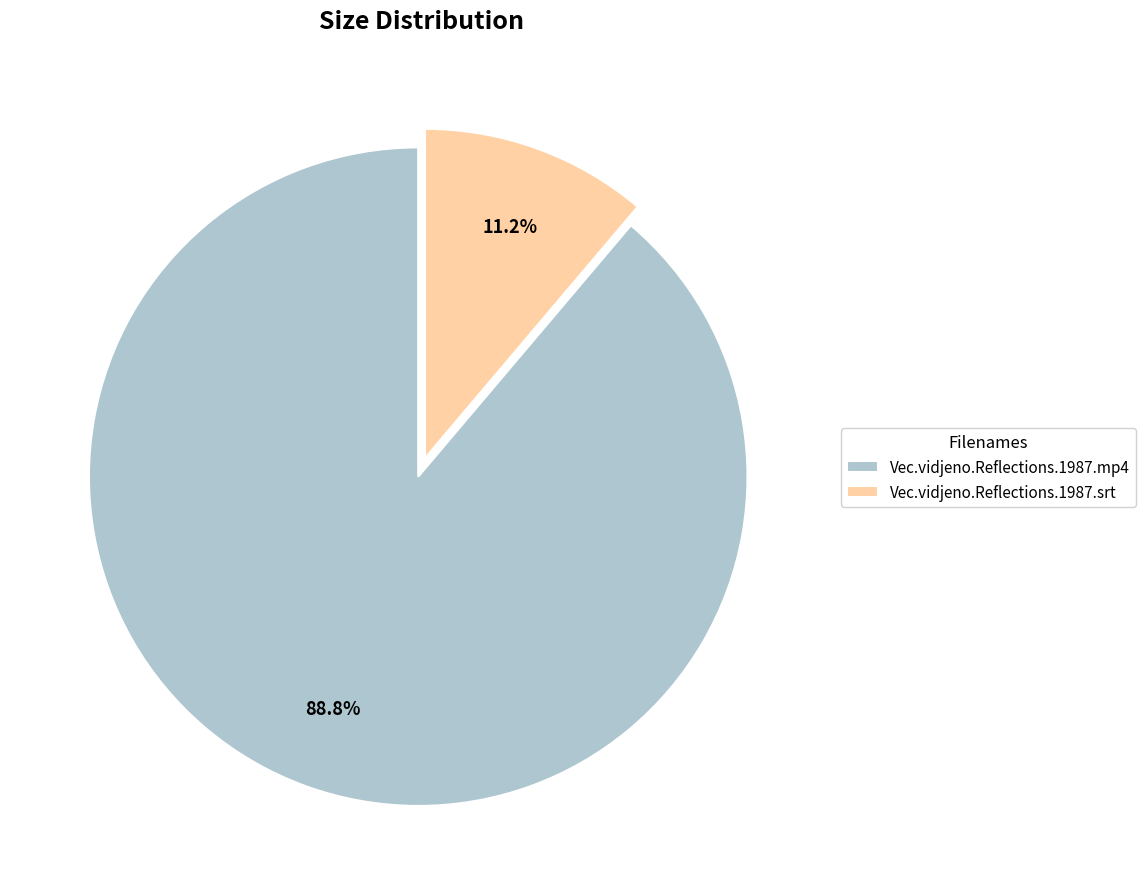

To the nearest percent, what is the combined percentage of Vec.vidjeno.Reflections.1987.srt and Vec.vidjeno.Reflections.1987.mp4?

100%